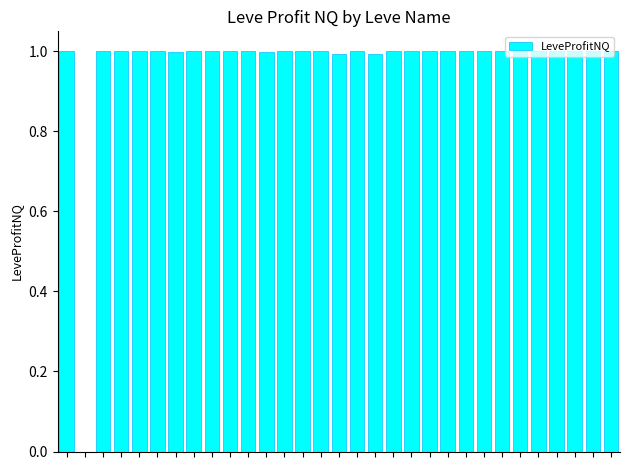

What is the maximum value shown in the chart?

1.0